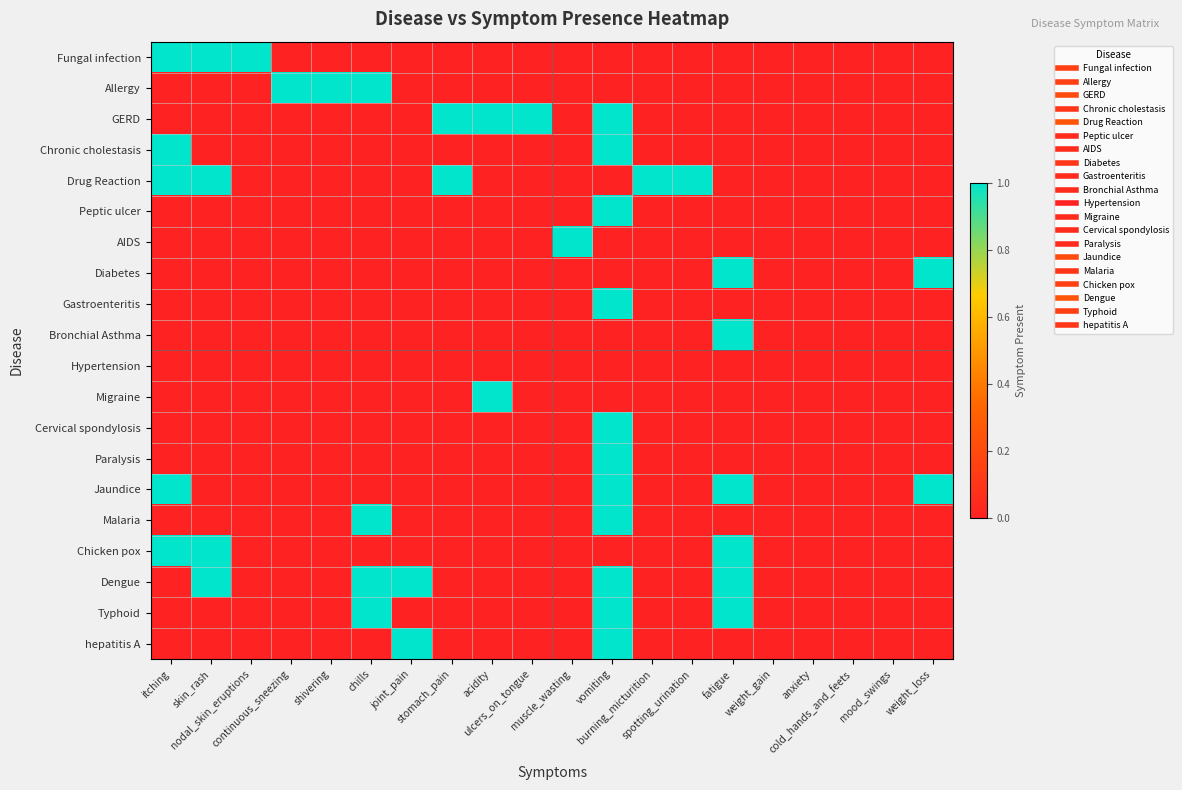

Rank the series at joint_pain from lowest to highest value.

Fungal infection, Allergy, GERD, Chronic cholestasis, Drug Reaction, Peptic ulcer, AIDS, Diabetes, Gastroenteritis, Bronchial Asthma, Hypertension, Migraine, Cervical spondylosis, Paralysis, Jaundice, Malaria, Chicken pox, Typhoid, Dengue, hepatitis A